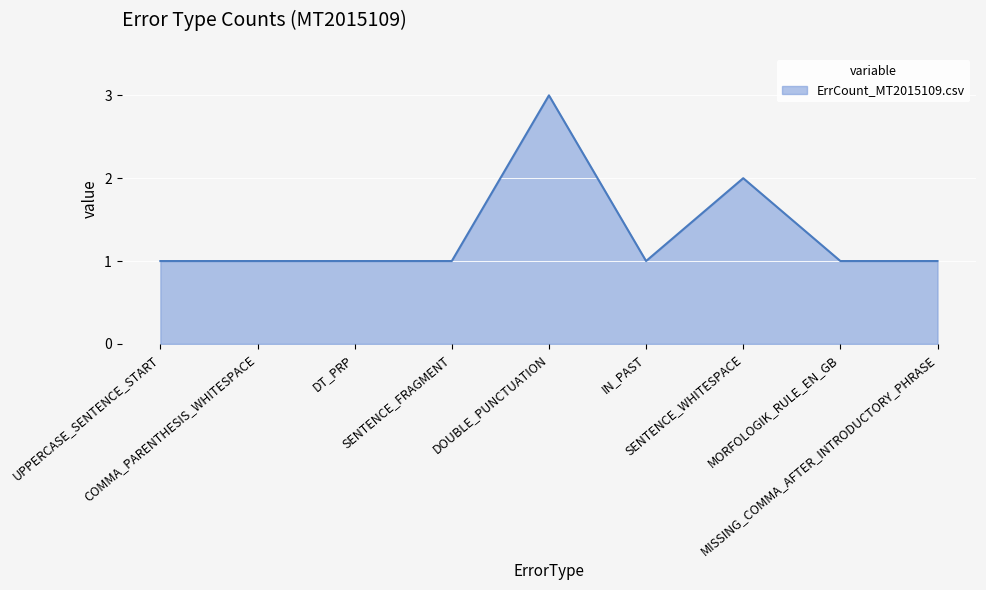

What position from the left is MORFOLOGIK_RULE_EN_GB?

8